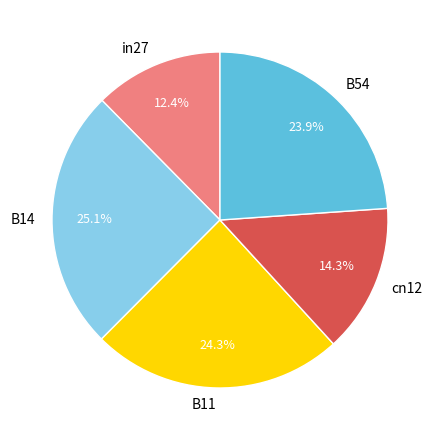

The B54 slice represents 16% of the pie. True or false?

False